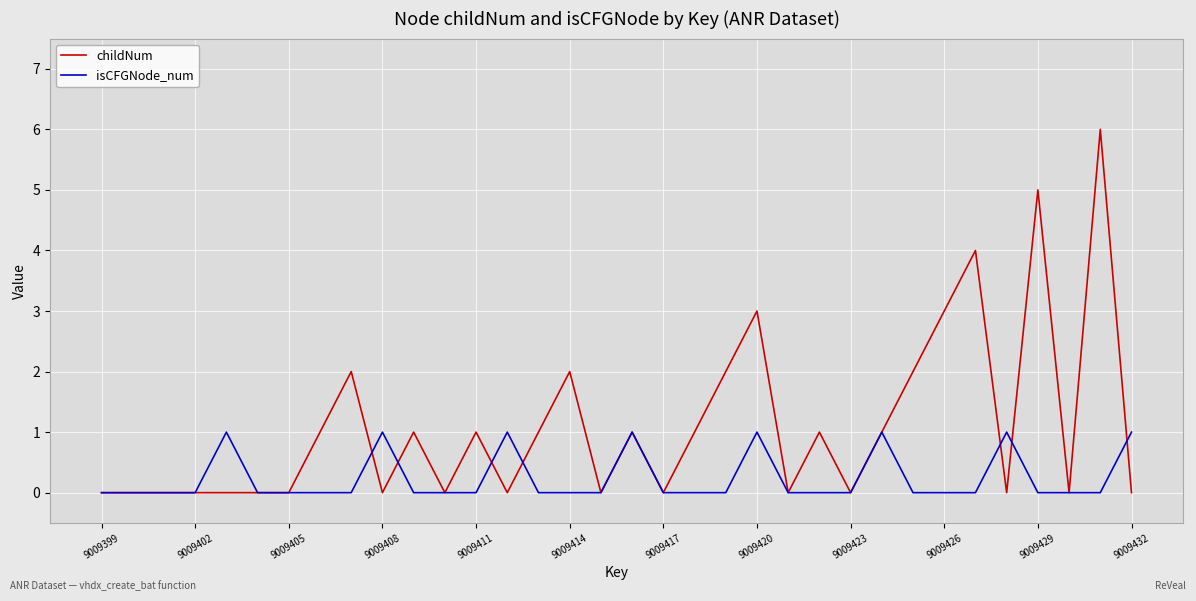

Which series has the widest spread of values?

childNum